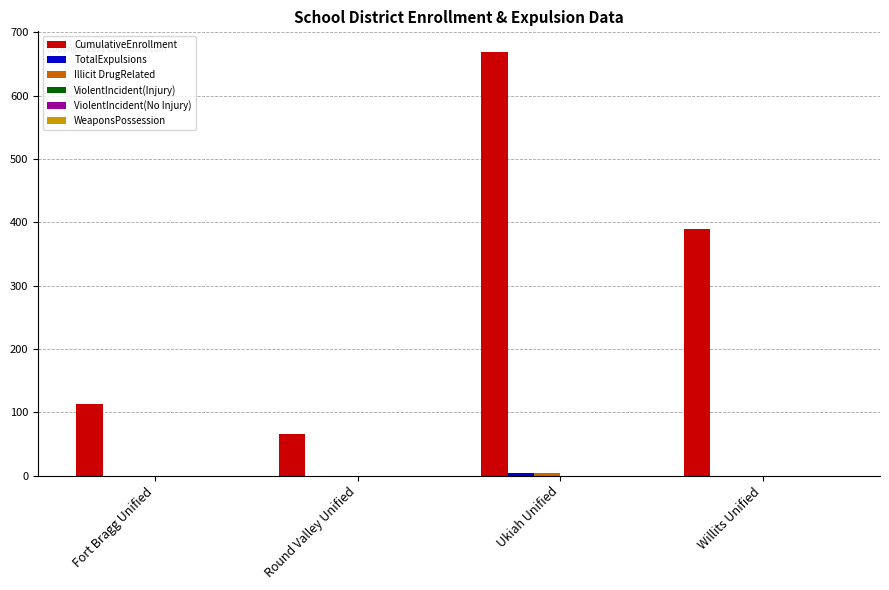

At which category is the sum across all series the highest?

Ukiah Unified